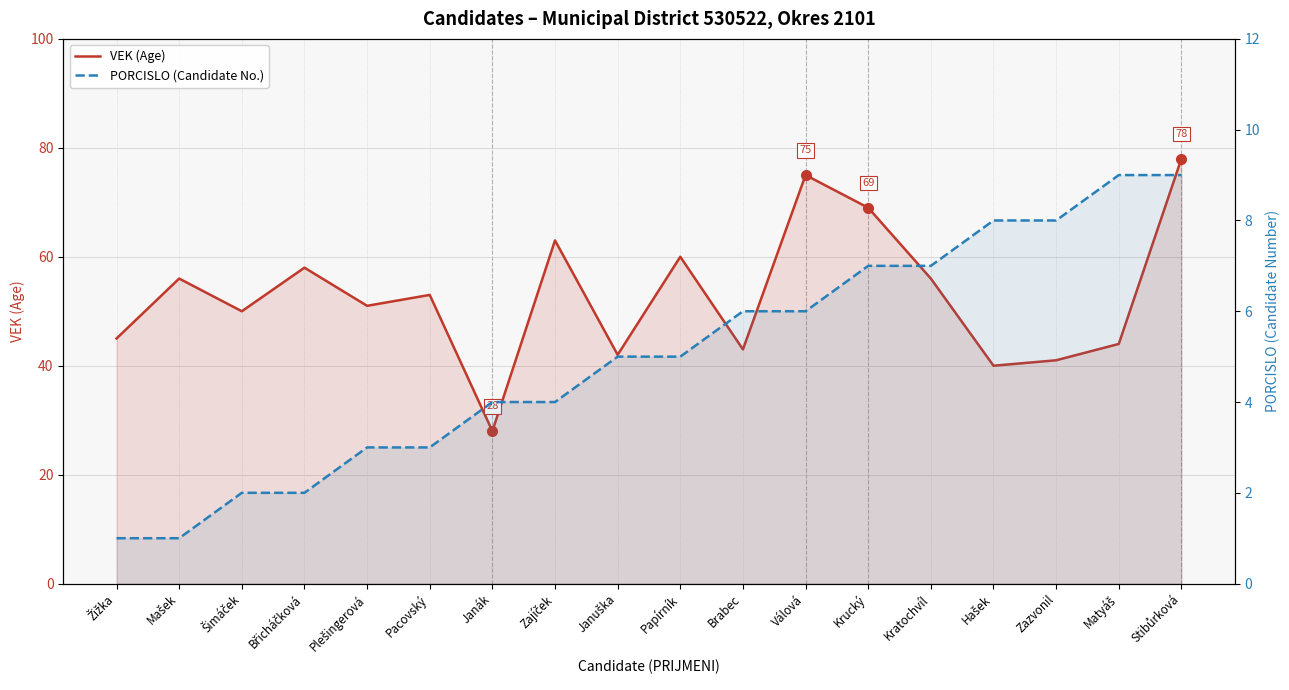

True or false: PORCISLO (Candidate No.) and VEK (Age) intersect in this chart.

False